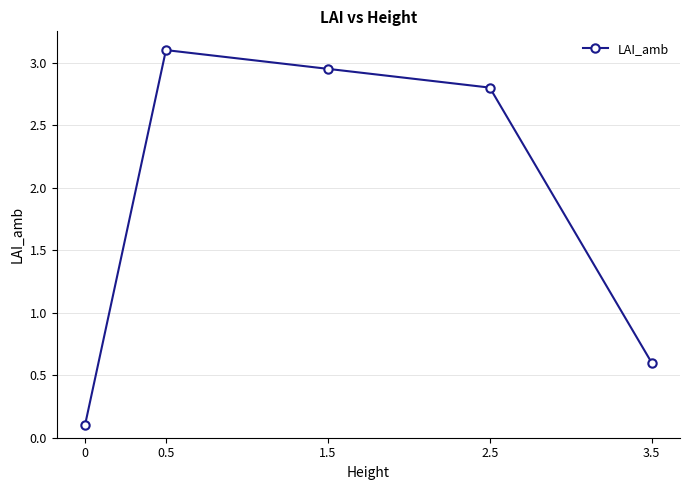

What is the difference between the values at 2.5 and 3.5?

2.2